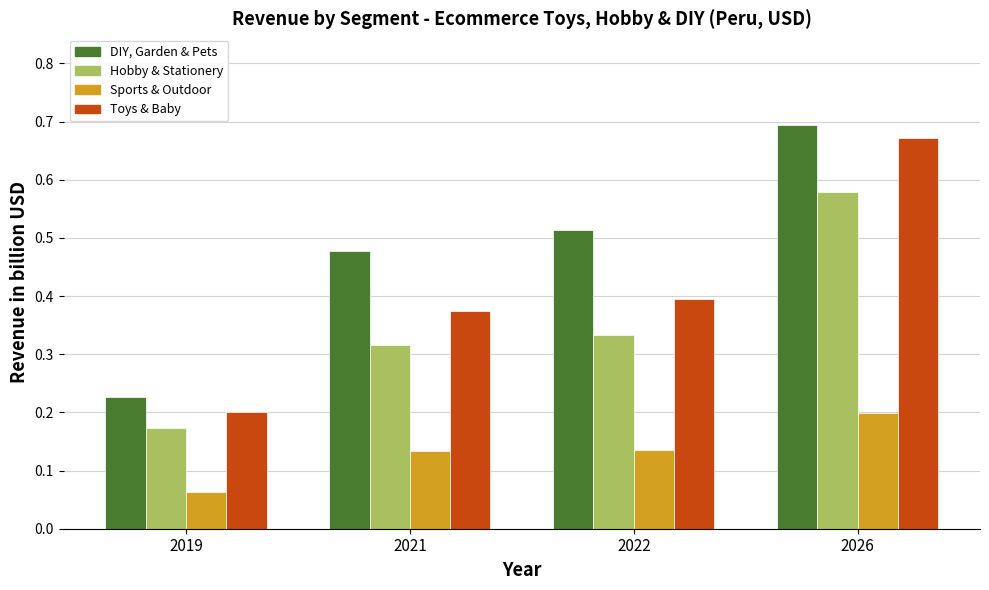

Which series has the largest range (max minus min)?

Toys & Baby